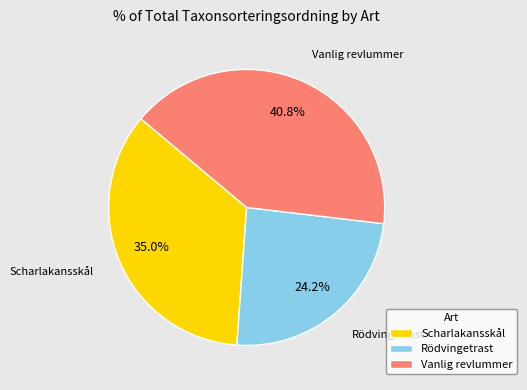

How many segments does this pie chart have?

3